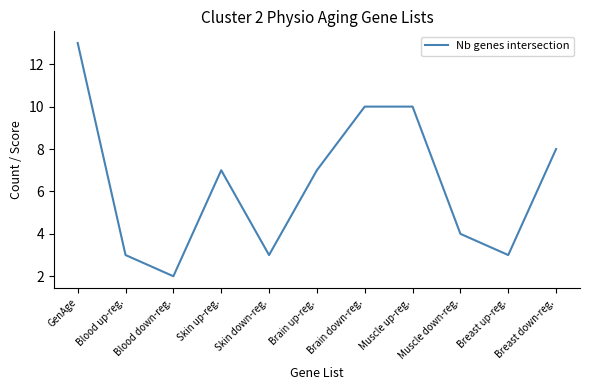

What is the greatest value displayed?

13